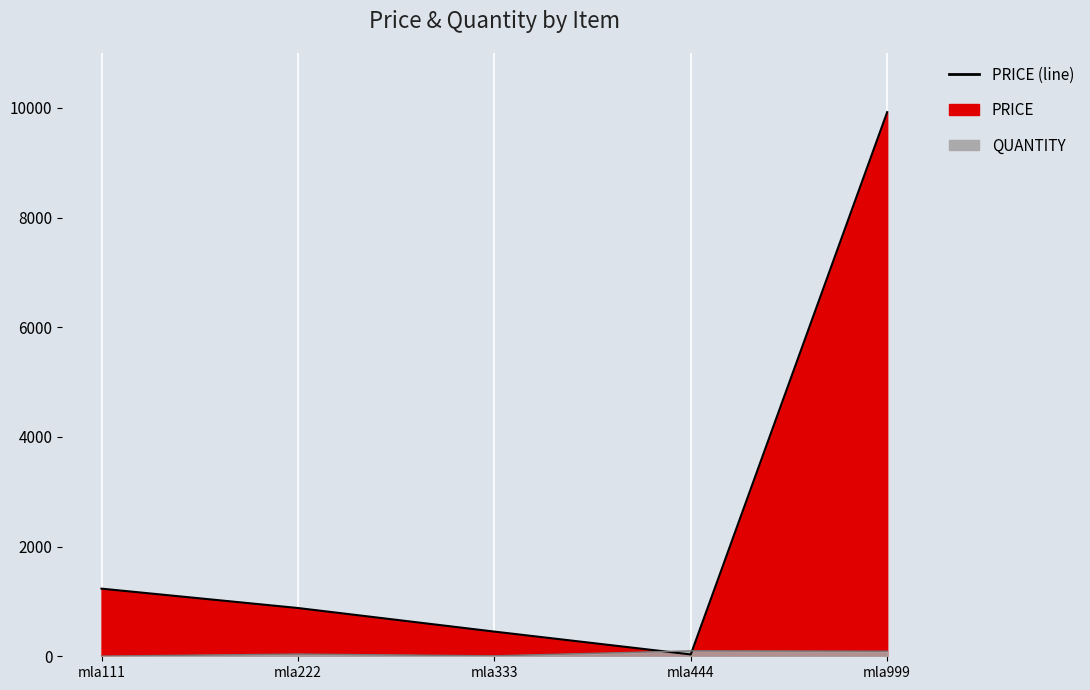

What is the highest value of the QUANTITY series?

99.0